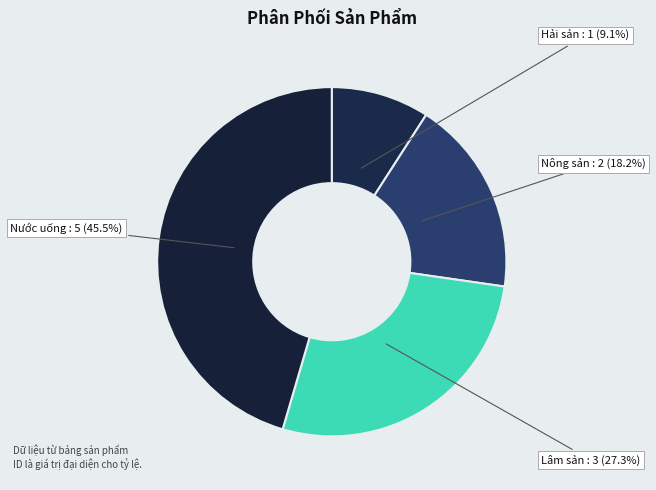

Between Lâm sản and Hải sản, which is larger?

Lâm sản